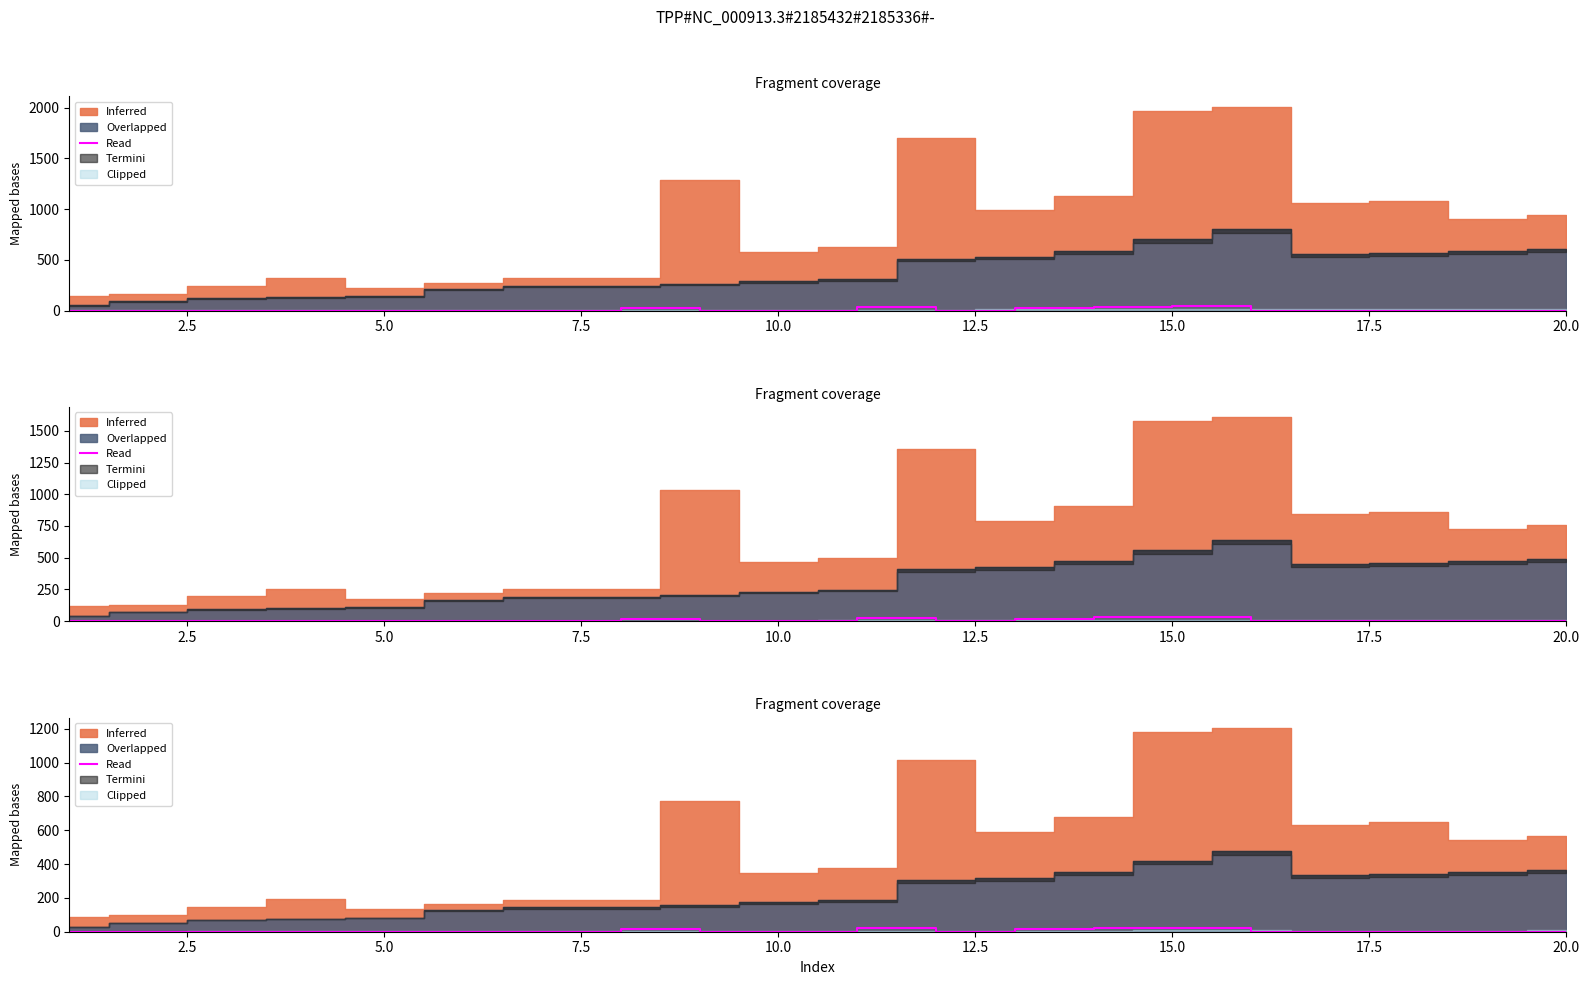

Does the chart have visible grid lines?

No